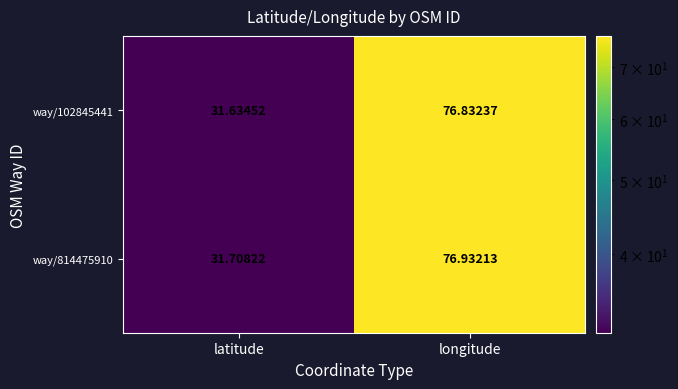

List the series in order of their peak value, lowest first.

way/102845441, way/814475910